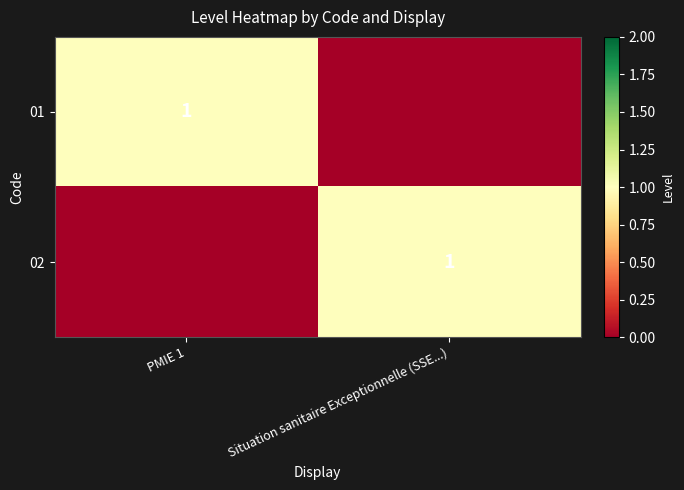

At which category is the sum across all series the highest?

PMIE 1